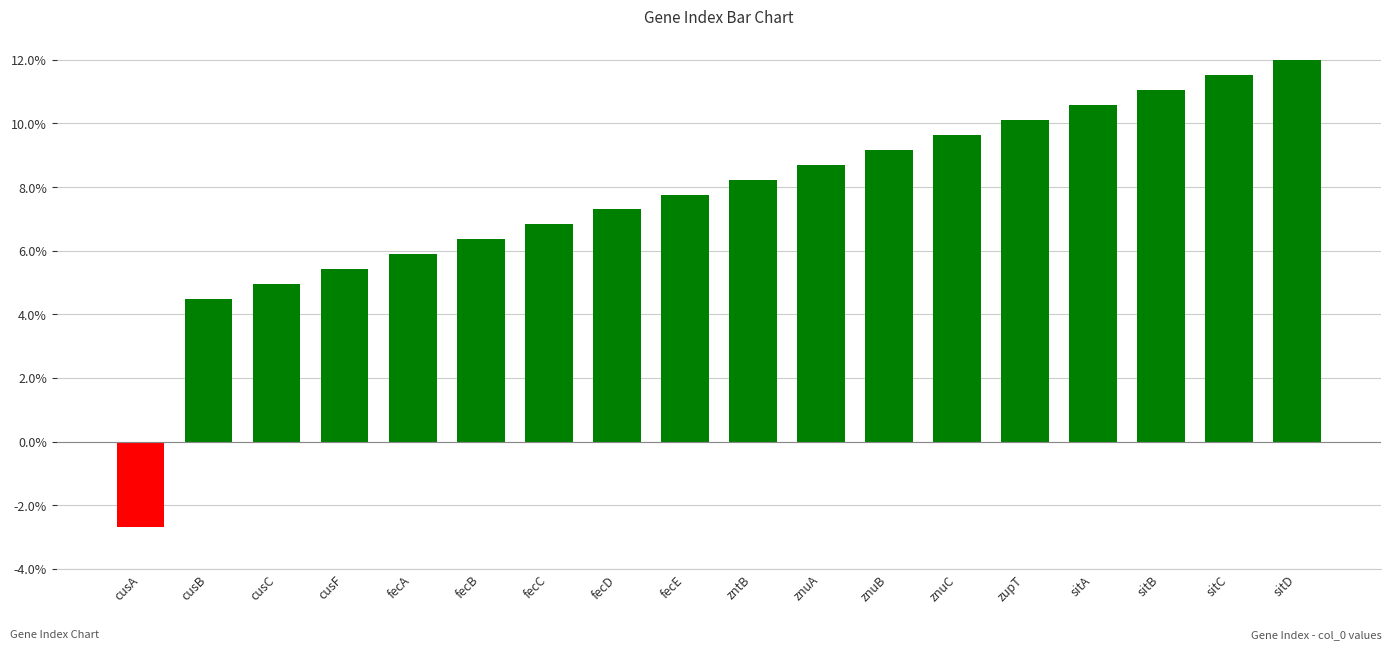

What is the change in value from znuA to znuB?

+0.5